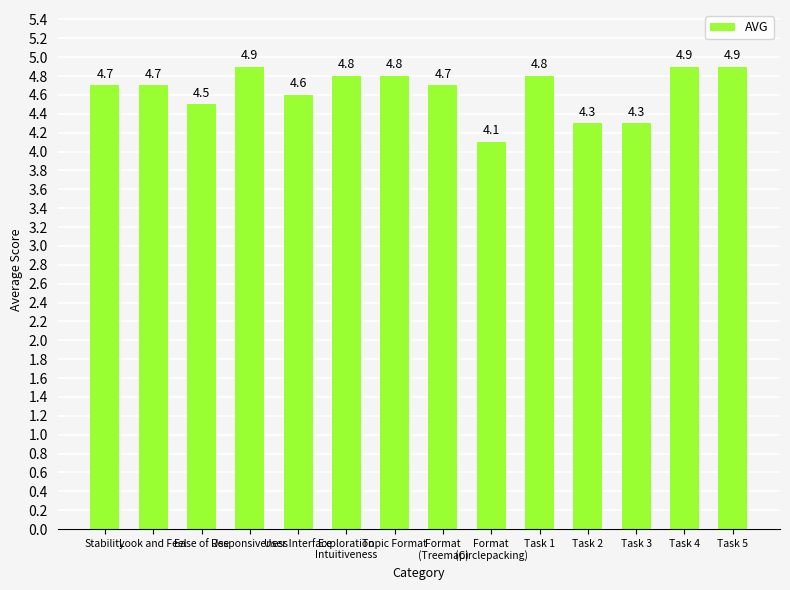

What is the difference between the values at Task 5 and User Interface?

0.3